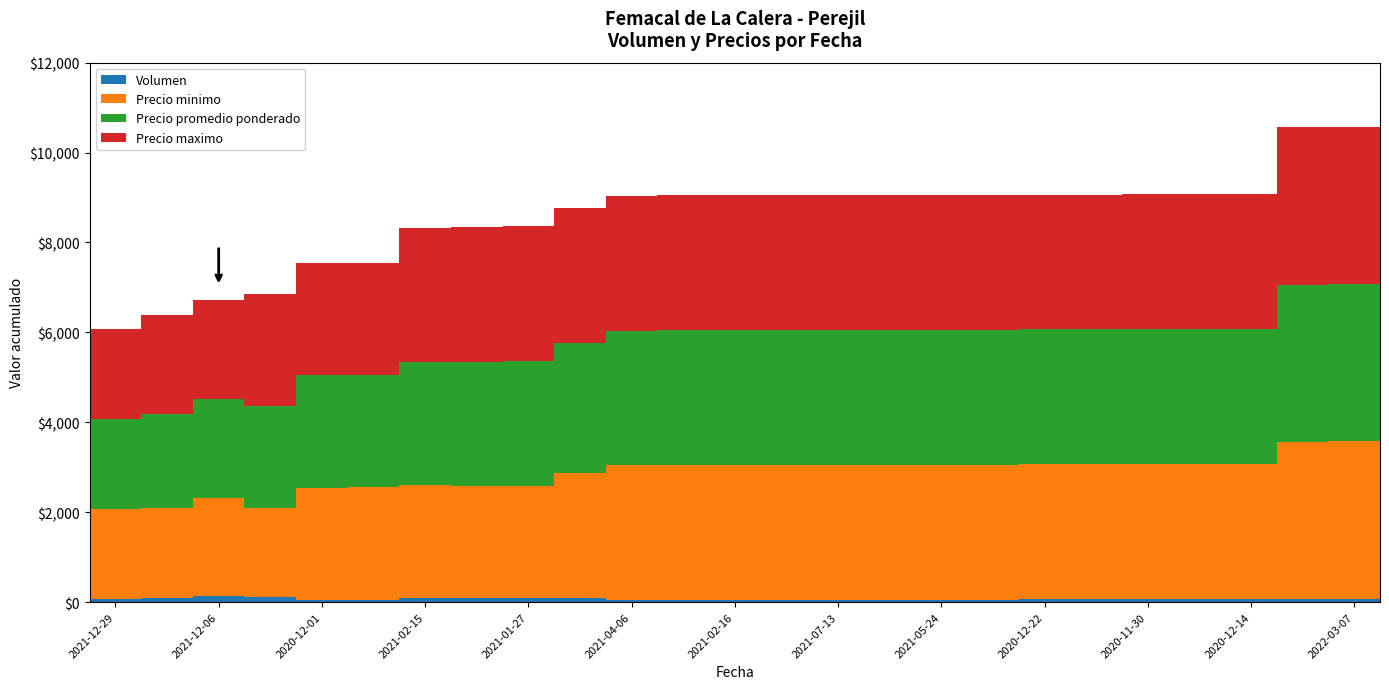

What is the sum of all Volumen values?

1699